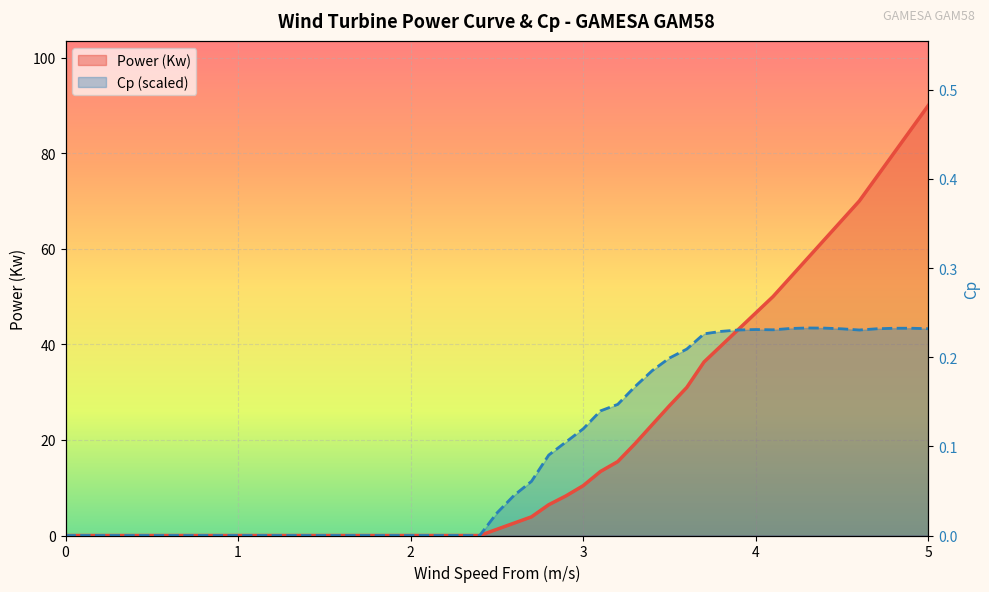

The value of Power (Kw) at 2.1 is 0.0. True or false?

True